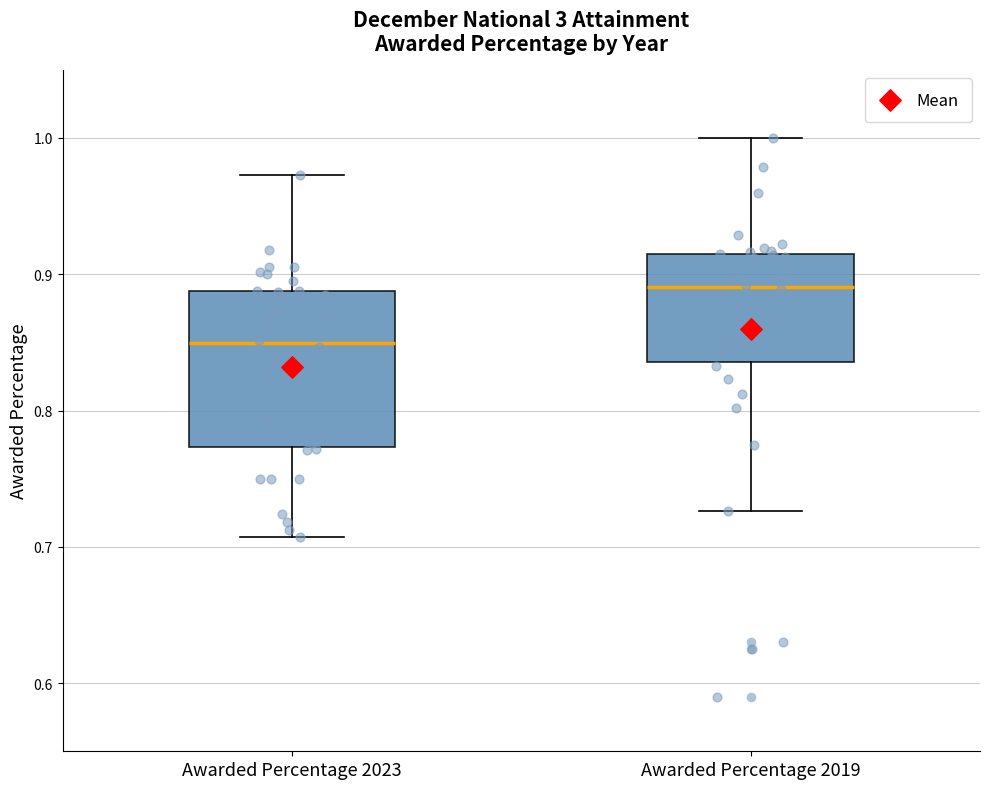

Reading left to right, read every box against the y-axis: the position of its median line, the range the box covers, and the ends of its whiskers. The values are not printed on the chart, so give them approximately, as read against the axis.

Awarded Percentage 2023: median 0.85, box 0.77 to 0.89, whiskers 0.71 to 0.97
Awarded Percentage 2019: median 0.89, box 0.84 to 0.91, whiskers 0.73 to 1.00